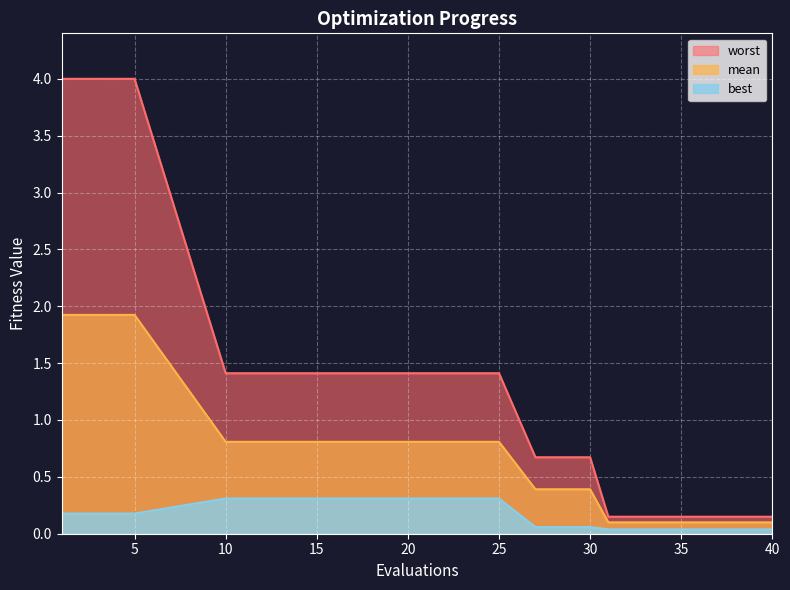

Which series has the widest spread of values?

worst